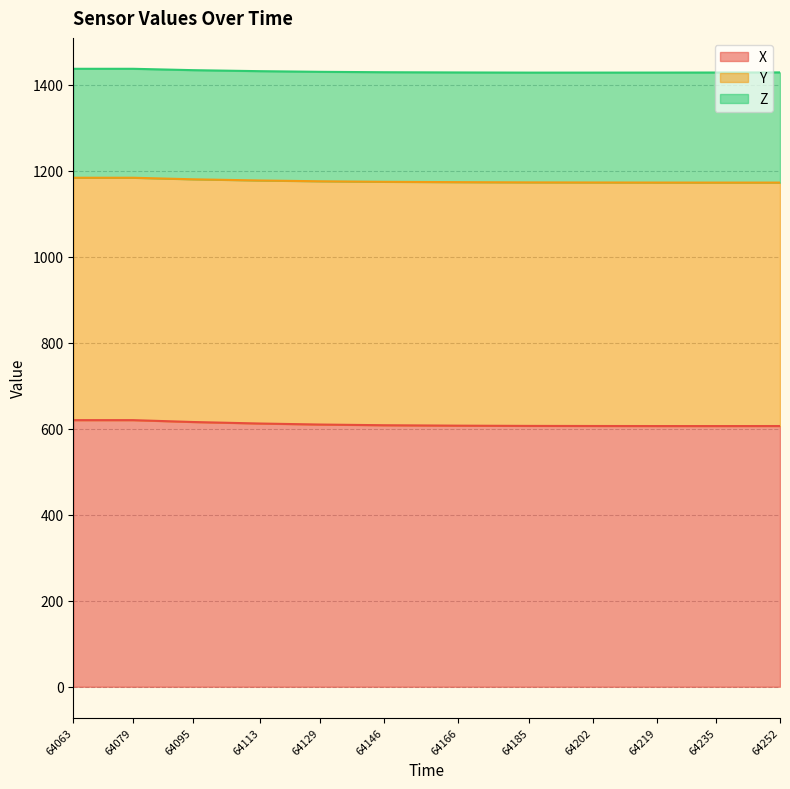

What is the total value across all series at 64185?

1428.8